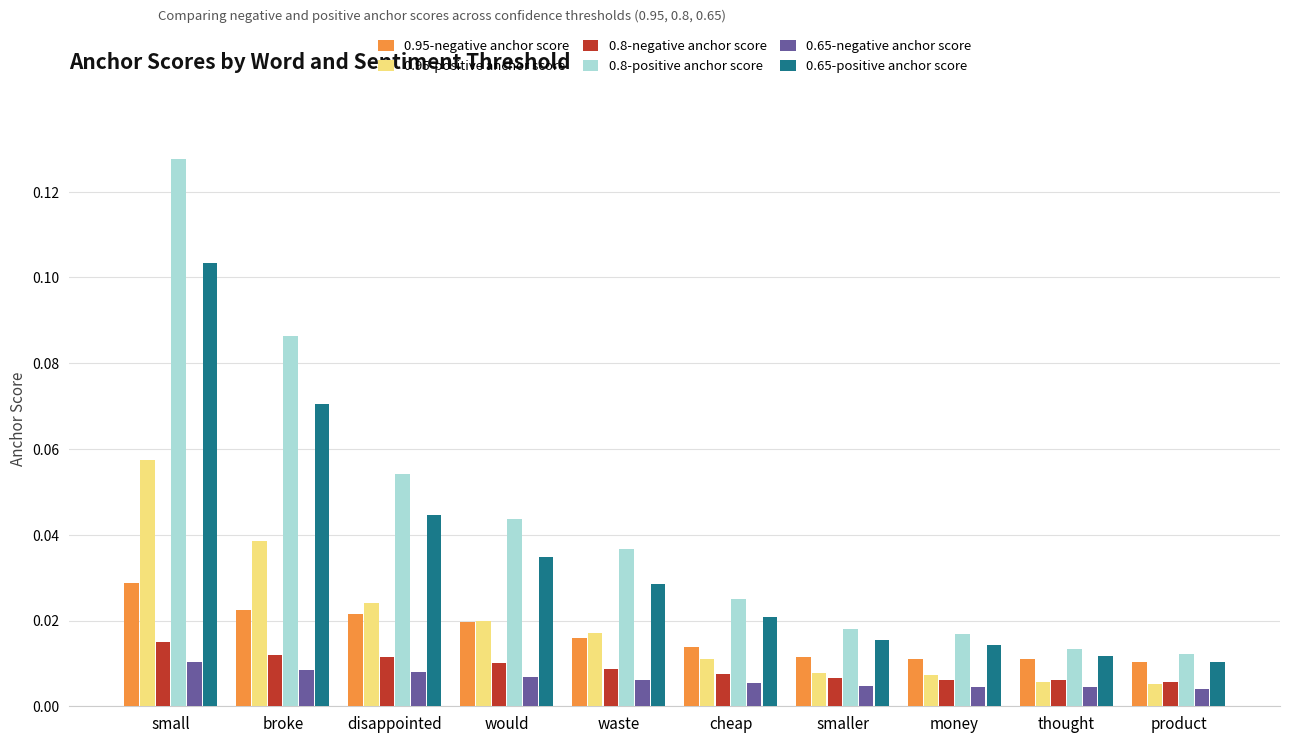

Which series has the largest range (max minus min)?

0.8-positive anchor score